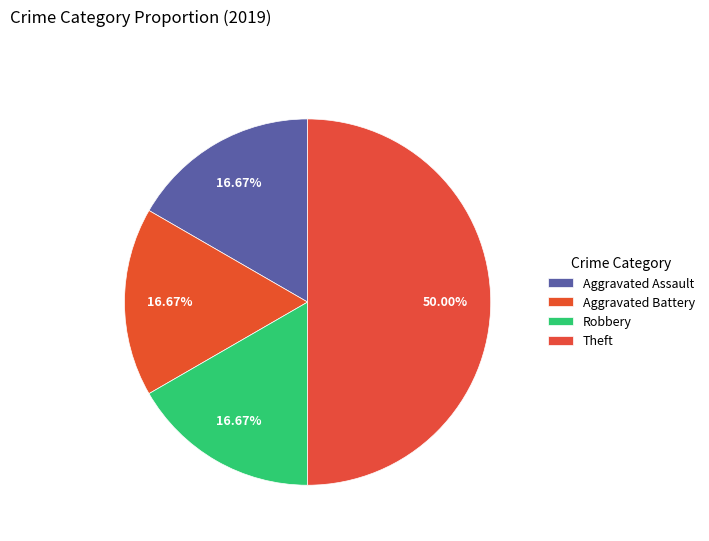

Rank the categories by value from highest to lowest.

Theft, Aggravated Assault, Aggravated Battery, Robbery